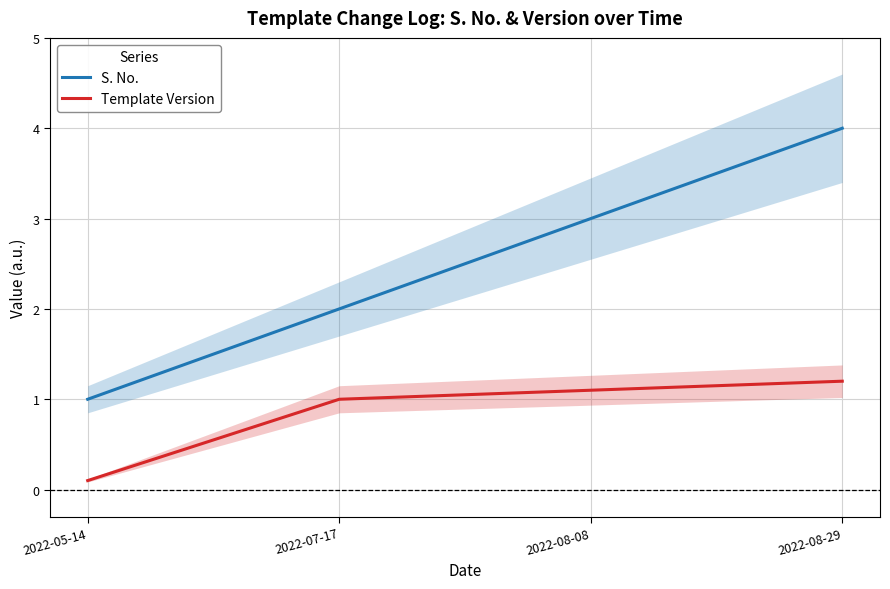

What is the label of the 3rd point from the left?

2022-08-08